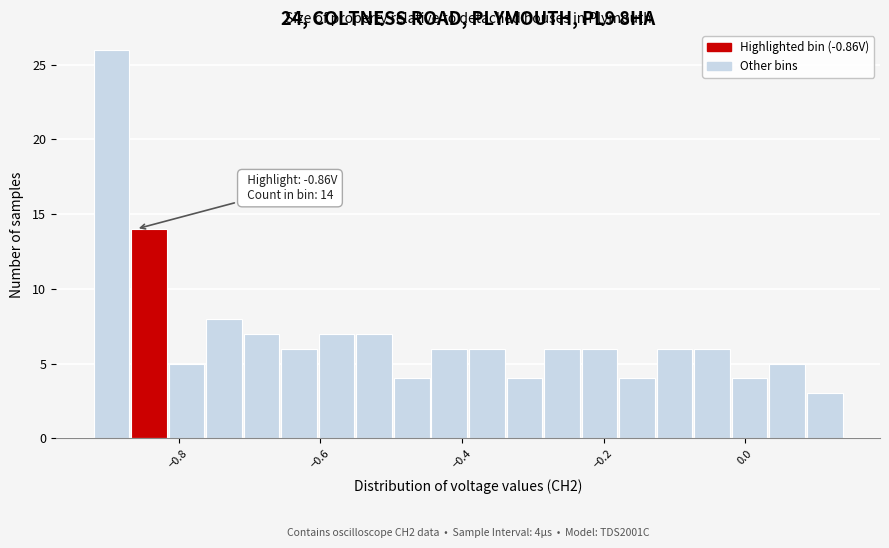

Around what value on the x-axis is the tallest bar? Give the approximate position of its centre, as read against the axis.

-0.90